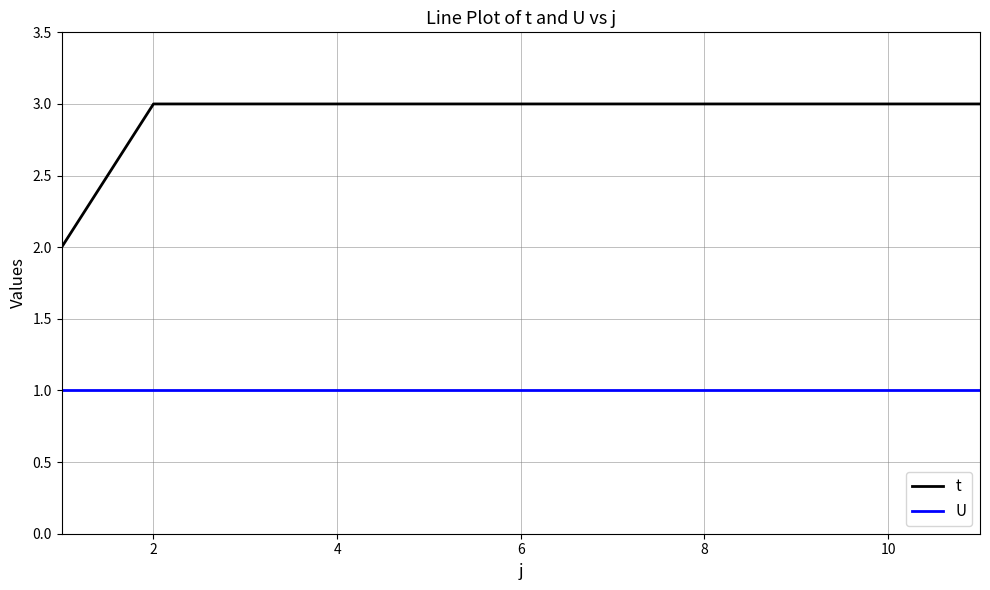

True or false: U and t cross at least once.

False